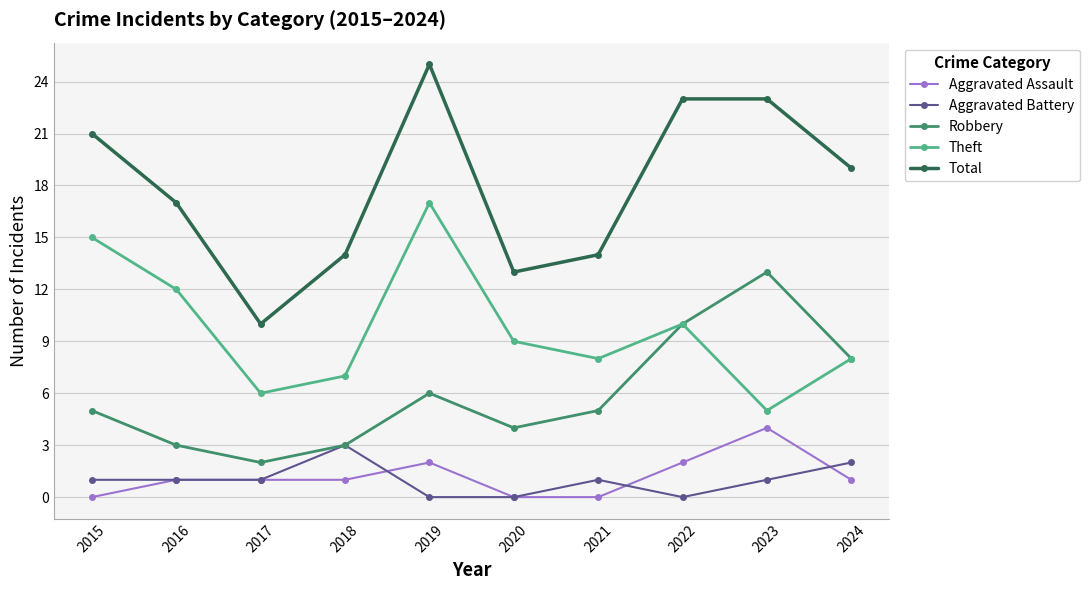

Which series has the widest spread of values?

Total